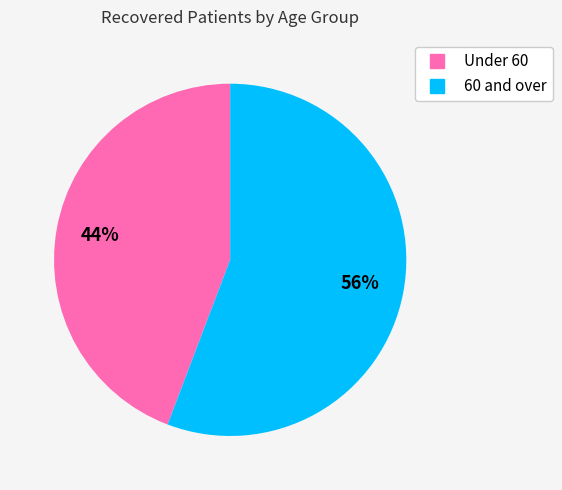

How many segments does this pie chart have?

2